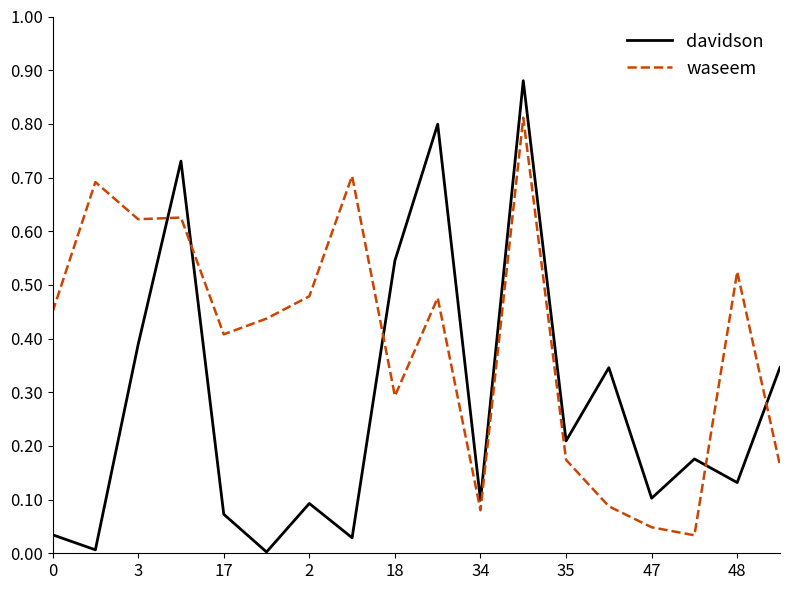

Which series has the largest total across all categories?

waseem